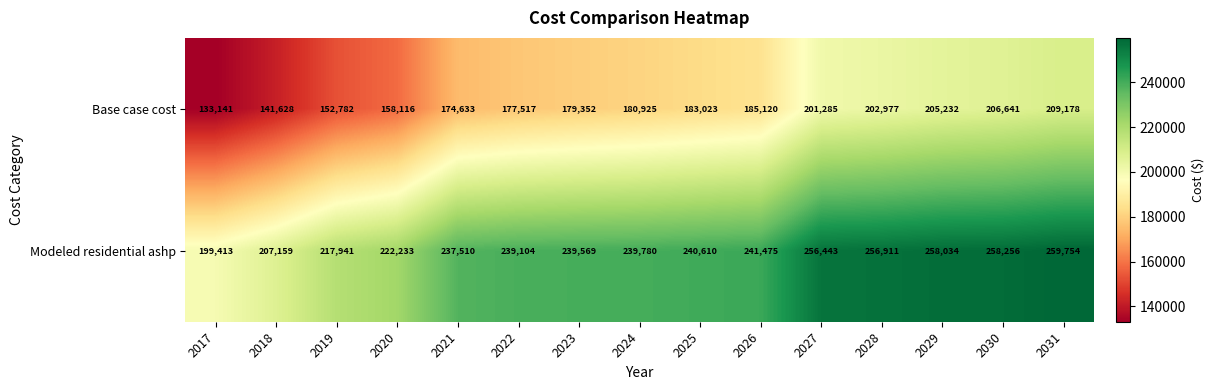

What is the difference between the Modeled residential ashp values at 2028 and 2029?

1123